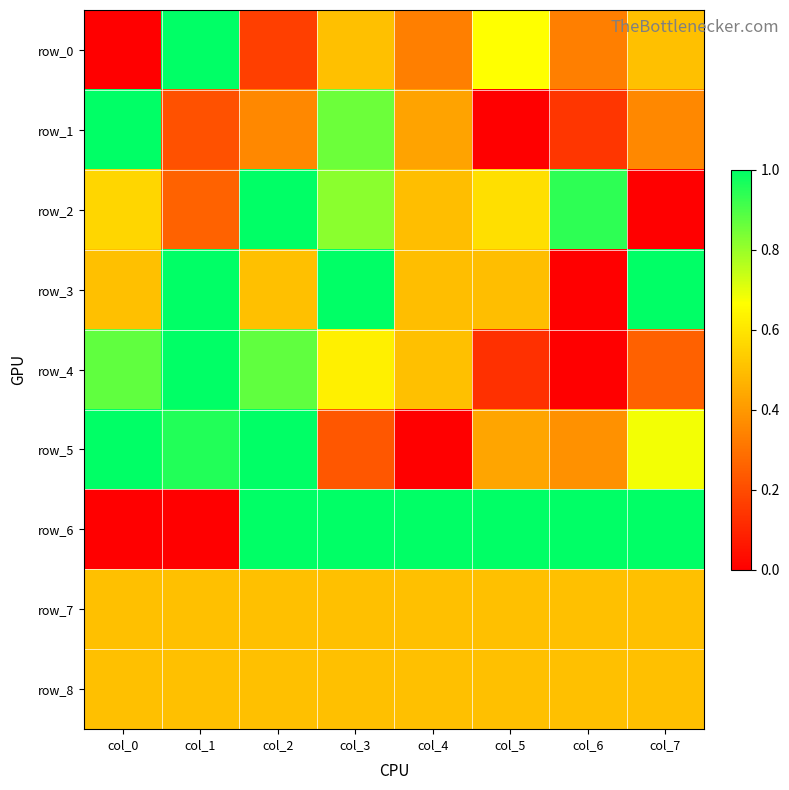

Reading left to right, list all the values displayed in this chart.

row_0: 0.0	1.0	0.2	0.5	0.3	0.7	0.3	0.5
row_1: 1.0	0.2	0.4	0.9	0.4	0.0	0.1	0.4
row_2: 0.6	0.3	1.0	0.8	0.5	0.6	0.9	0.0
row_3: 0.5	1.0	0.5	1.0	0.5	0.5	0.0	1.0
row_4: 0.9	1.0	0.9	0.6	0.5	0.1	0.0	0.3
row_5: 1.0	1.0	1.0	0.2	0.0	0.4	0.4	0.7
row_6: 0.0	0.0	1.0	1.0	1.0	1.0	1.0	1.0
row_7: 0.5	0.5	0.5	0.5	0.5	0.5	0.5	0.5
row_8: 0.5	0.5	0.5	0.5	0.5	0.5	0.5	0.5